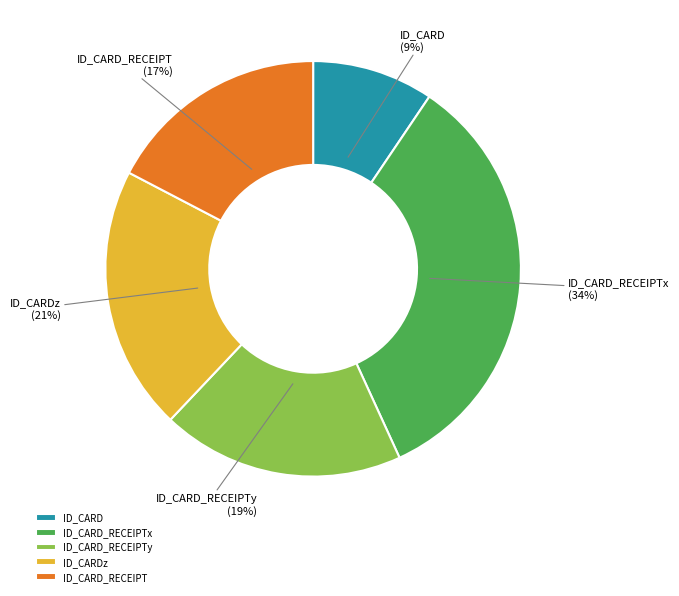

How many segments does this pie chart have?

5